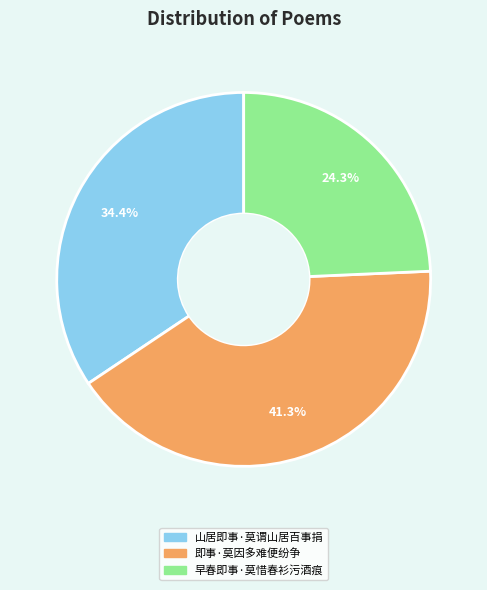

Does 早春即事·莫惜春衫污酒痕 account for over 50% of the chart?

No